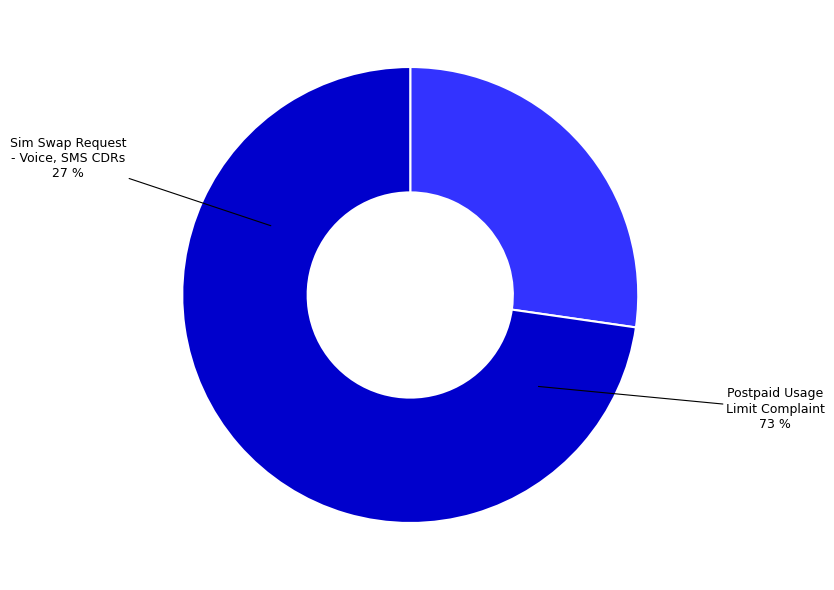

What is the total percentage of Postpaid Usage Limit Complaint and Sim Swap Request - Voice, SMS CDRs NOT?

100.0%